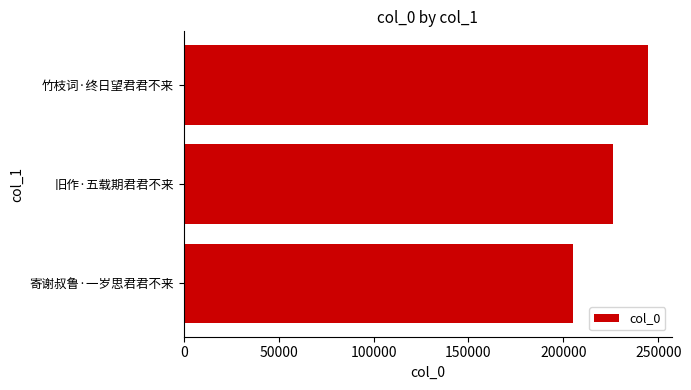

What is the difference between the maximum and minimum values?

39774